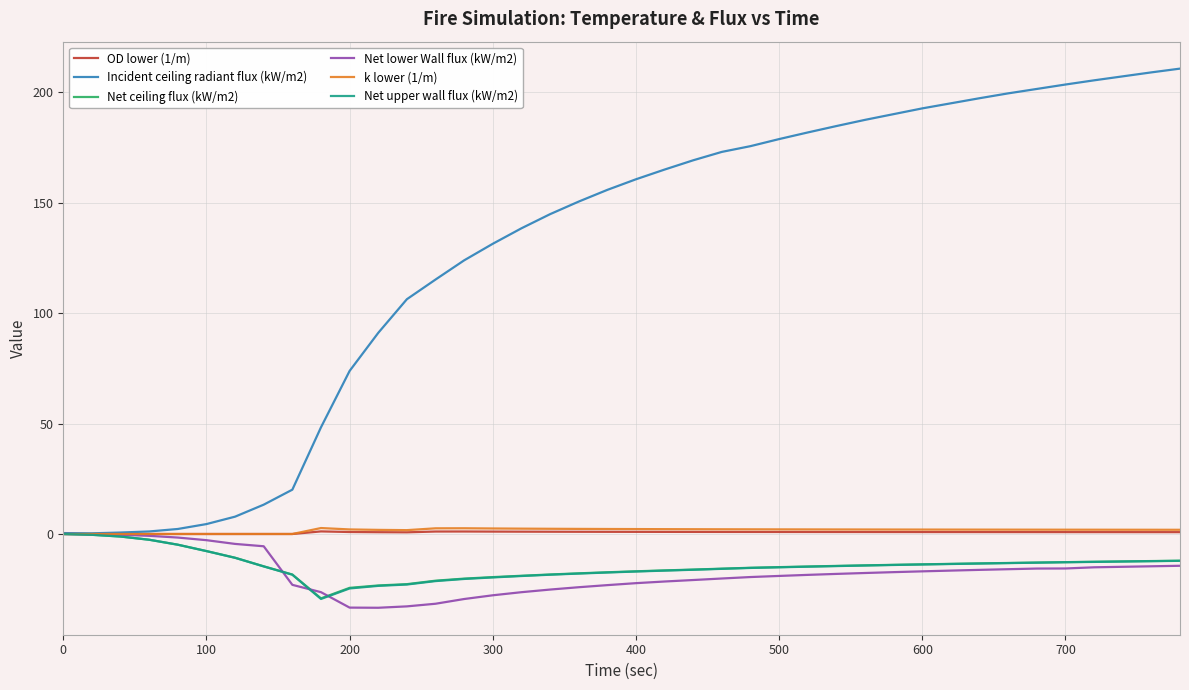

What is the greatest value displayed?

210.7